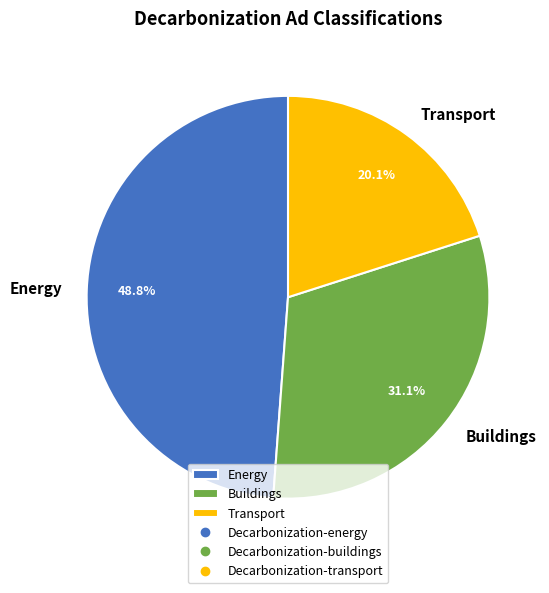

Which category has the smallest portion of the pie?

Transport